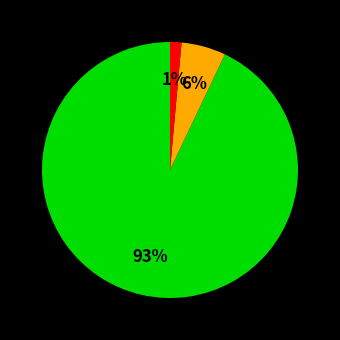

Does any single category account for the majority?

Yes